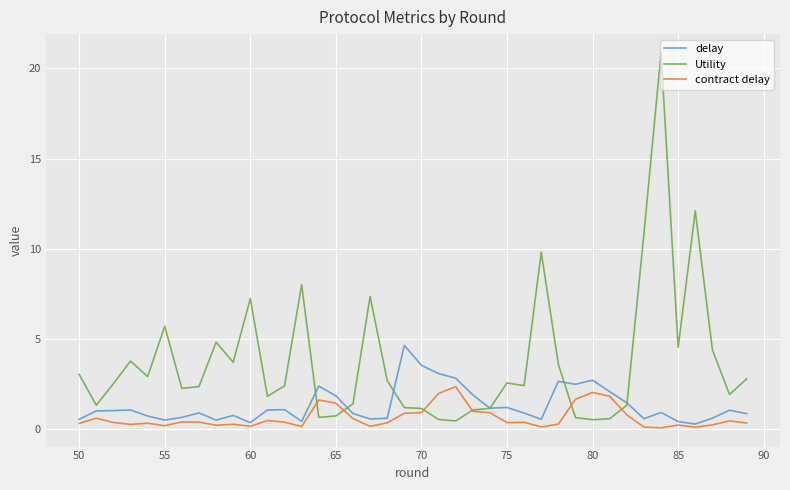

Which series has the largest range (max minus min)?

Utility